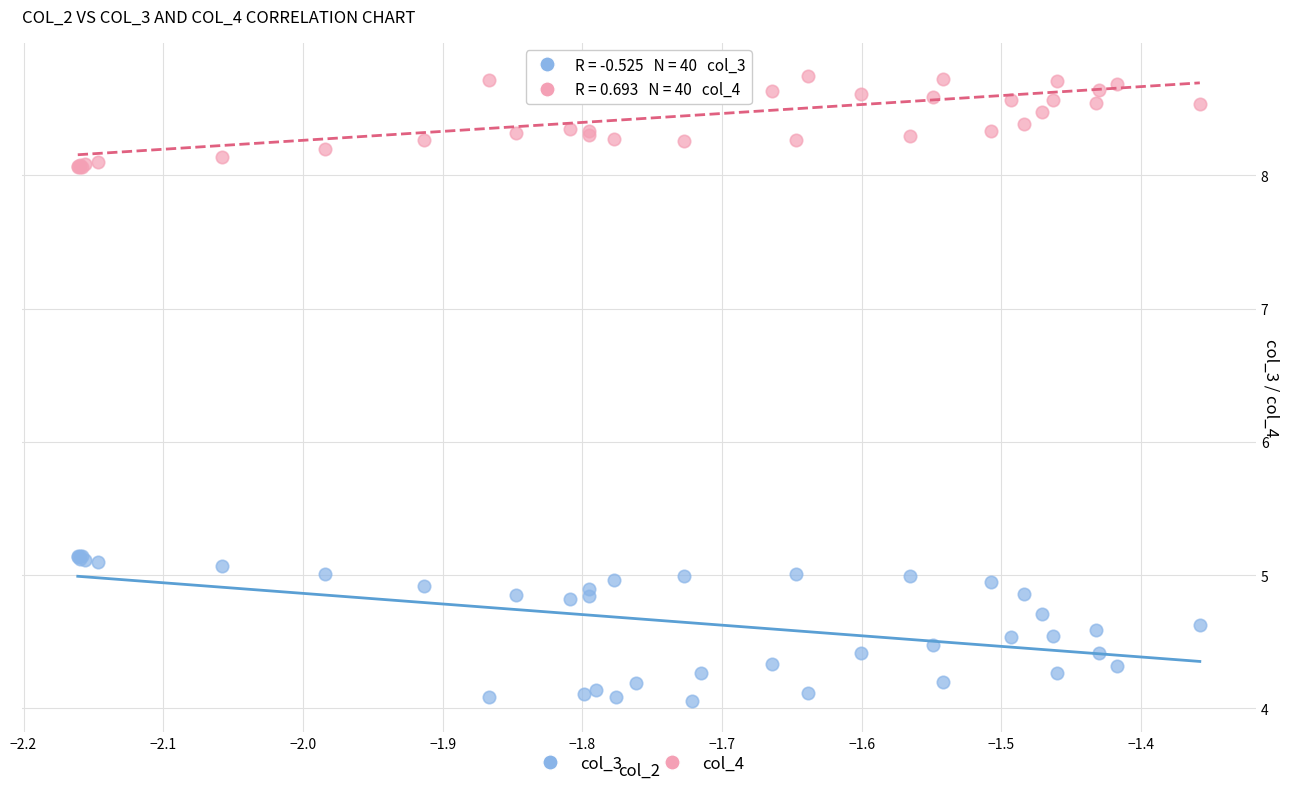

What is the X range (max minus min) for the scatter plot?

0.8